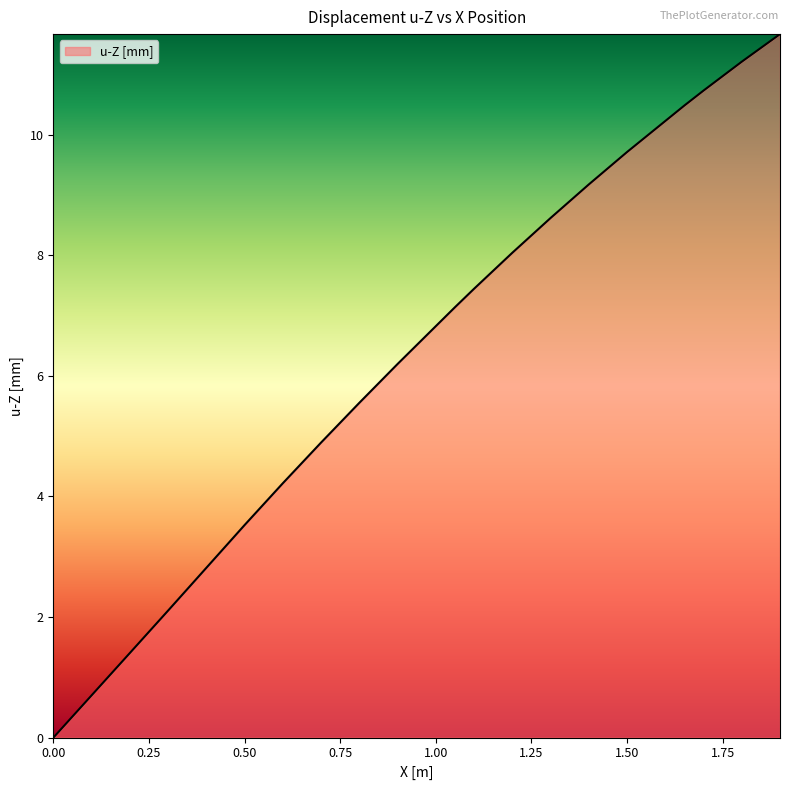

What is the difference between the maximum and minimum values?

11.7